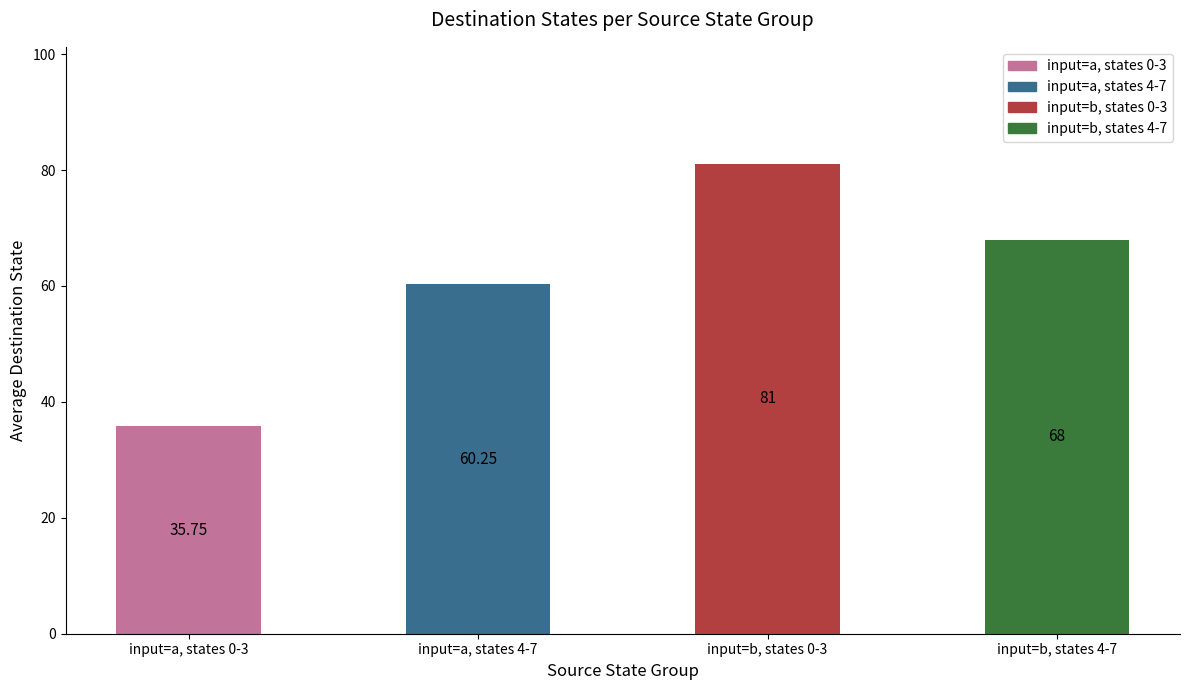

Read the value at input=b, states 4-7.

68.0